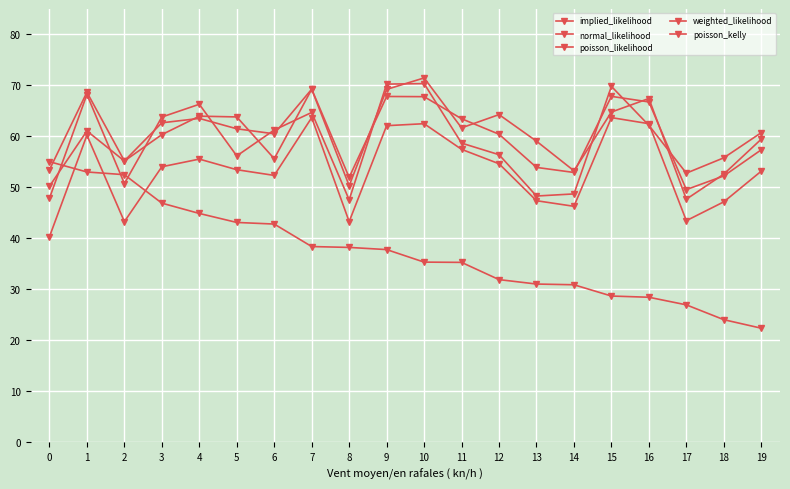

Does the chart have visible grid lines?

Yes